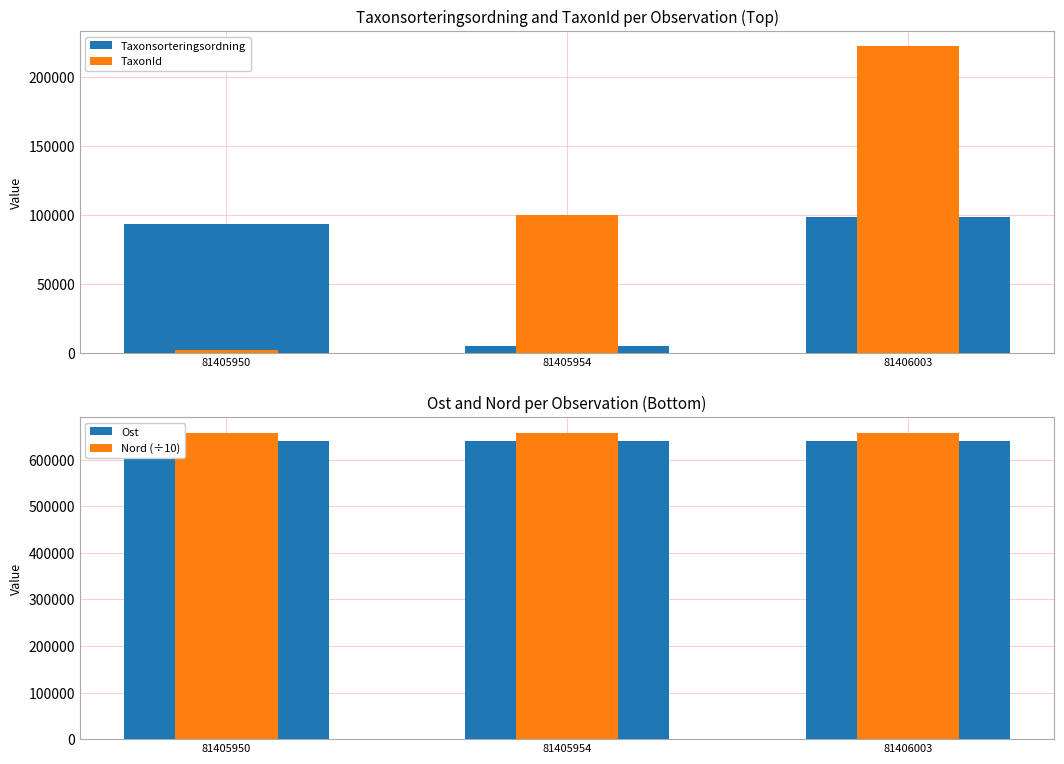

Is it true that Nord (÷10) equals 1015605.2 at 81406003?

False